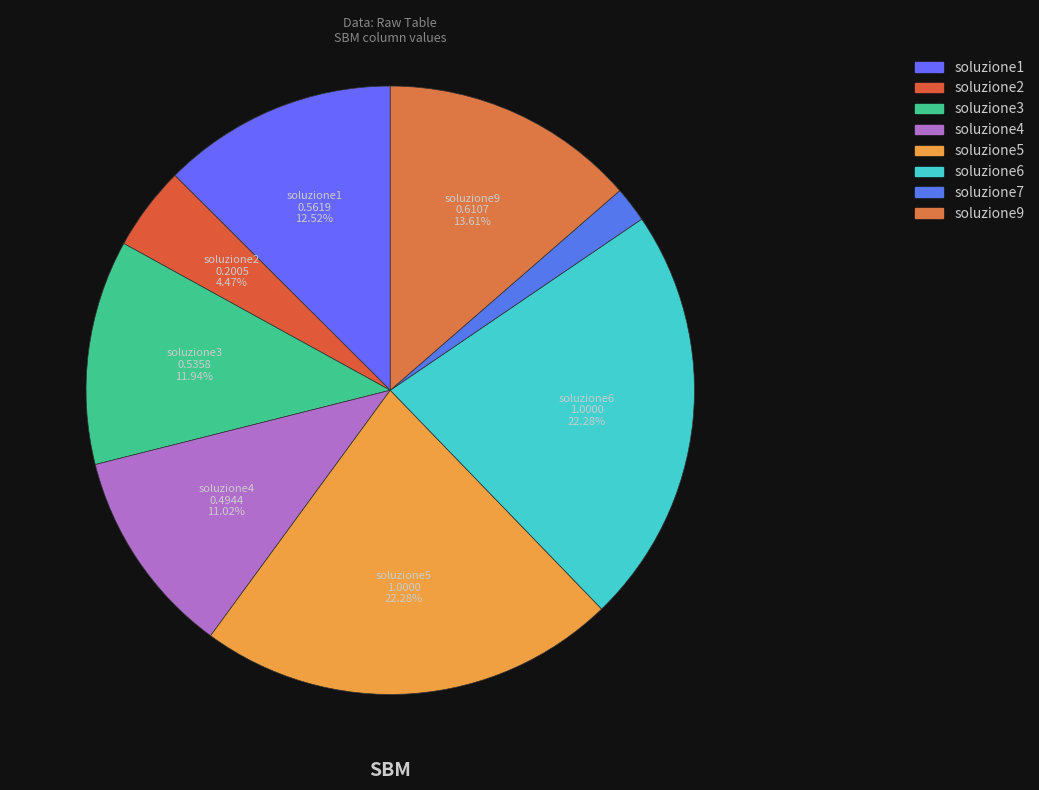

Does soluzione2 account for over 50% of the chart?

No